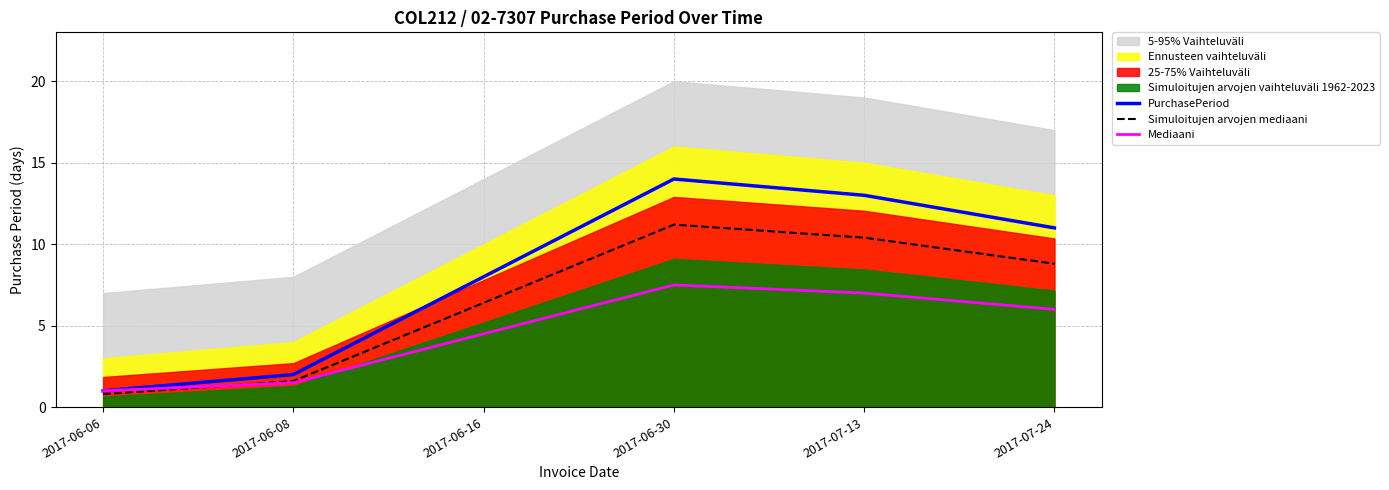

What is the difference between the maximum and minimum values in the PurchasePeriod series?

13.0